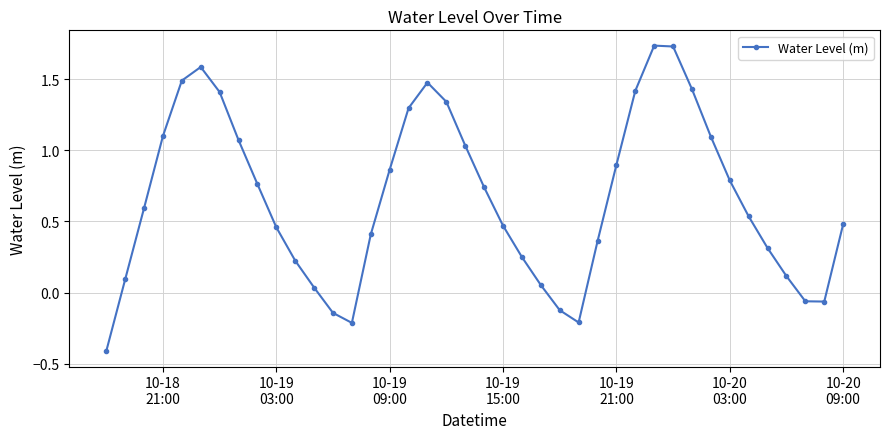

What is the value of the 26th point from the left?

-0.2